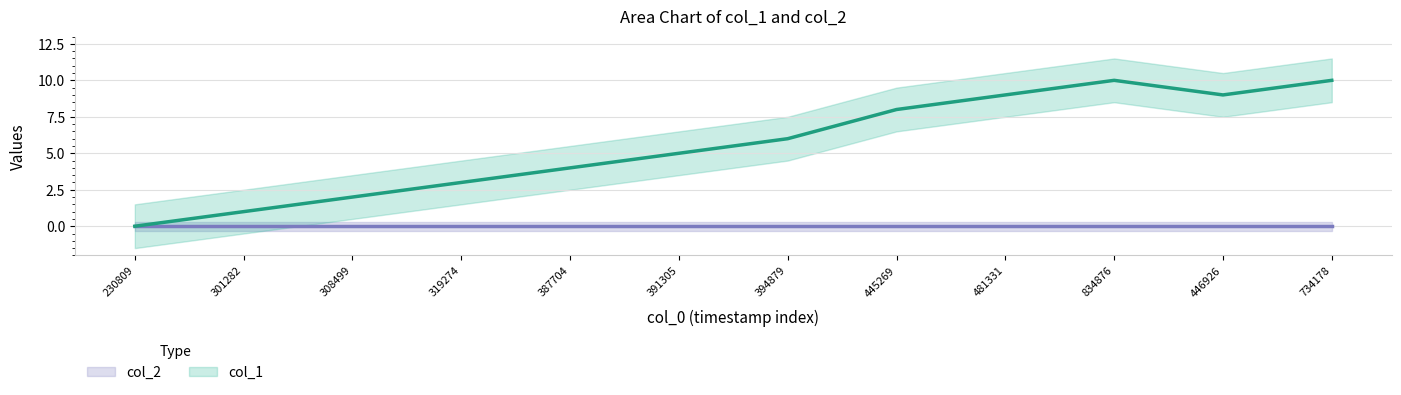

What is the ratio of the value at 834876 to the value at 391305?

2.0